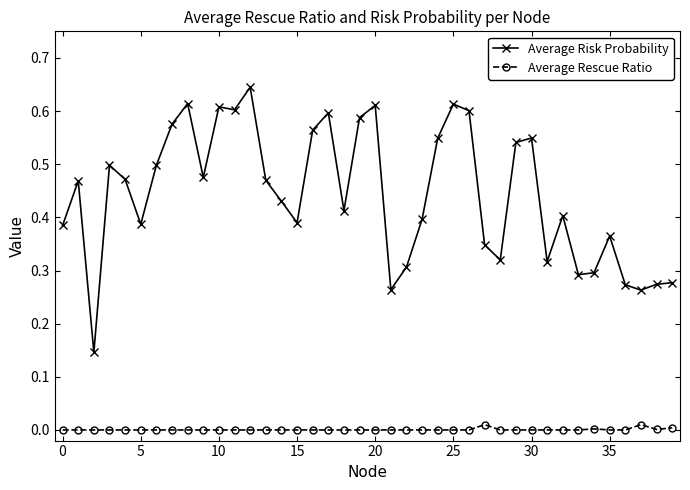

True or false: Average Rescue Ratio and Average Risk Probability intersect in this chart.

False